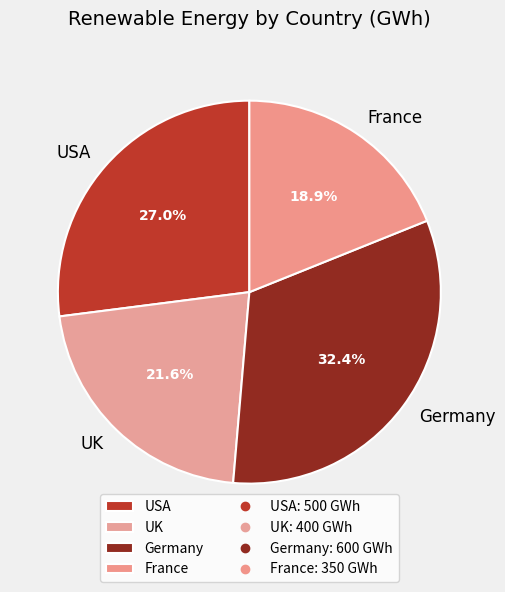

How many segments does this pie chart have?

4